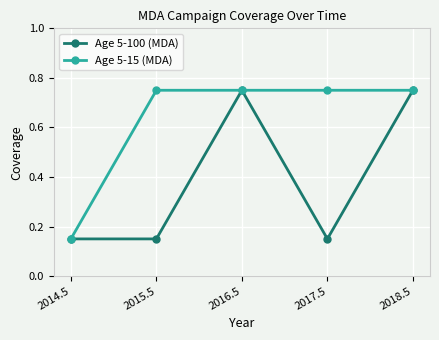

The Age 5-15 (MDA) series shows 0.5 at 2016.5. True or false?

False